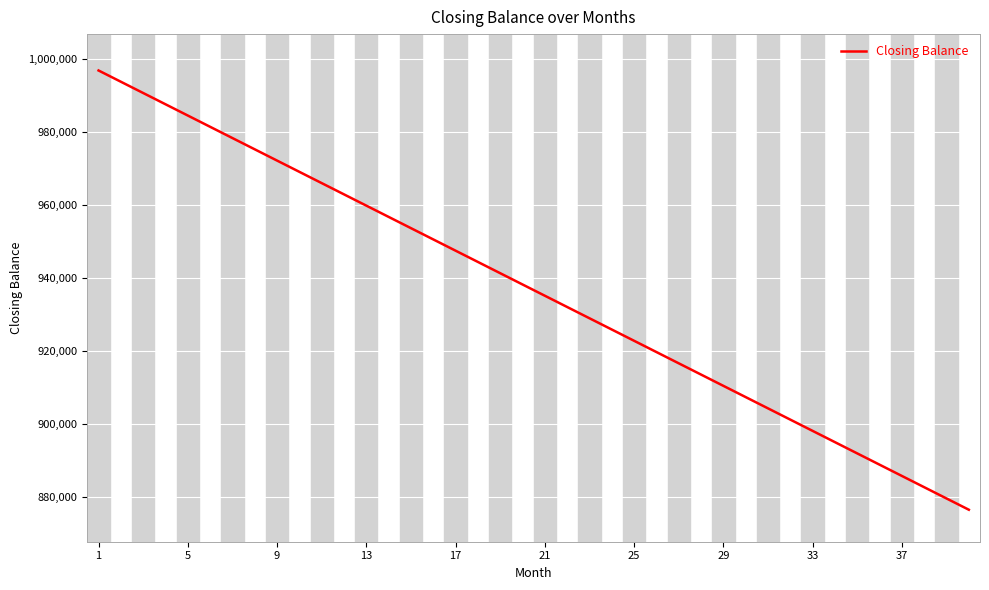

Does the chart display data point markers on the line(s)?

No